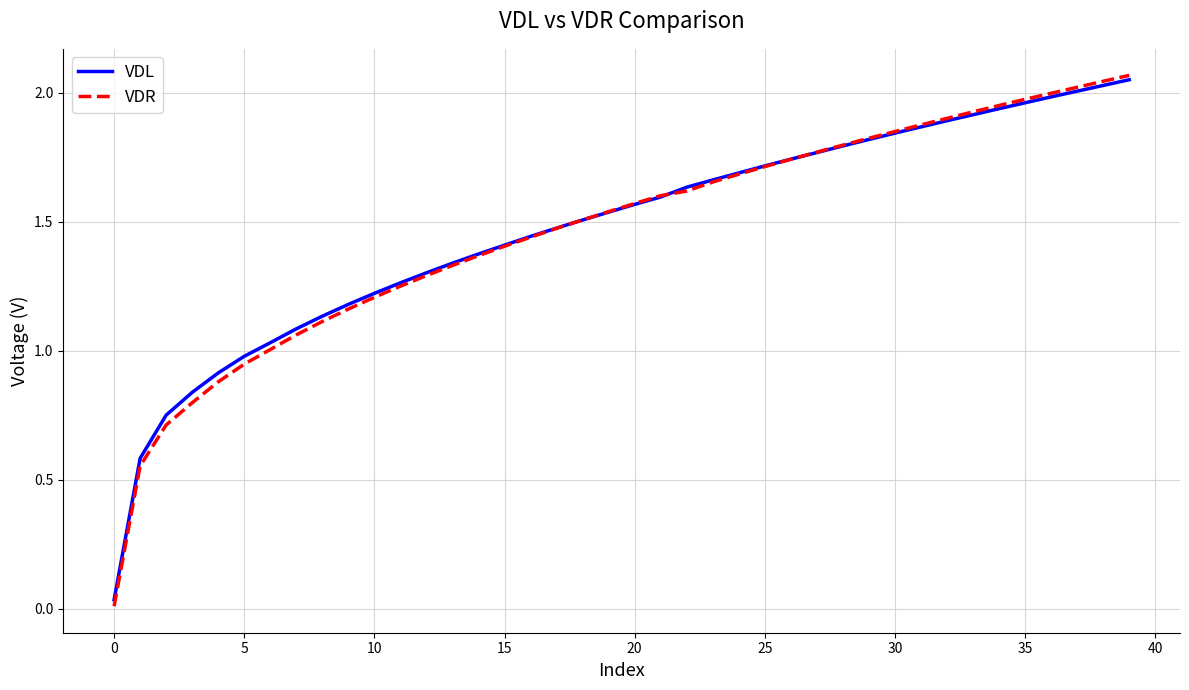

Which series has the widest spread of values?

VDR